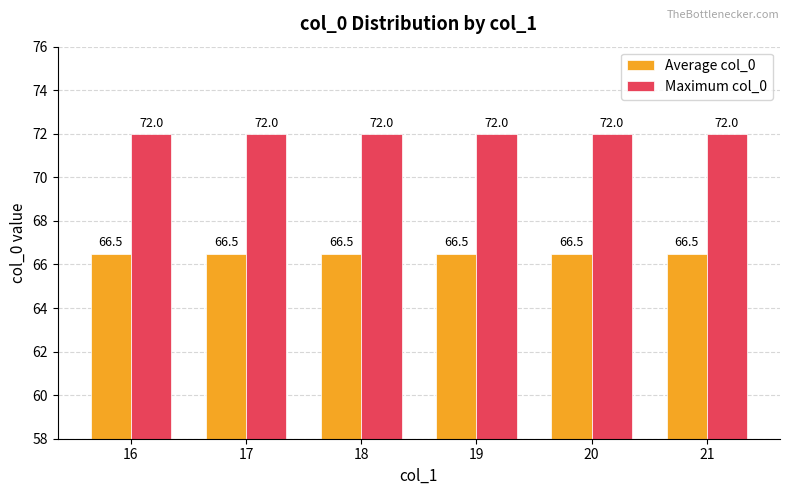

What is the average value of the Maximum col_0 series?

72.0